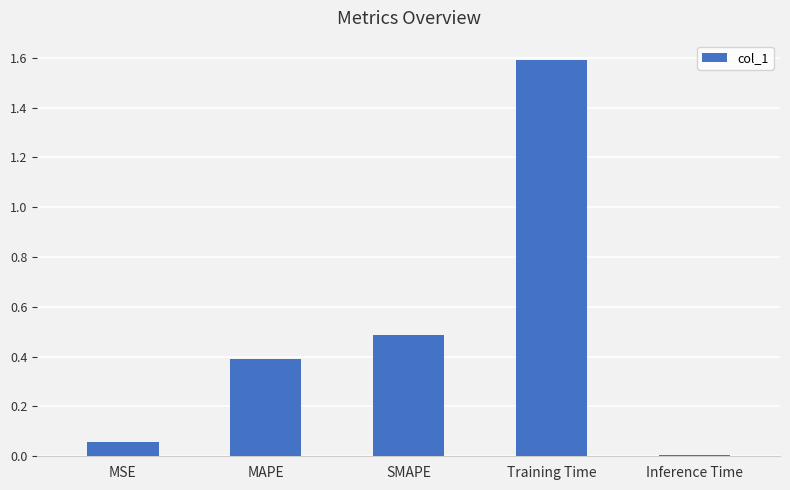

What is the average value?

0.5